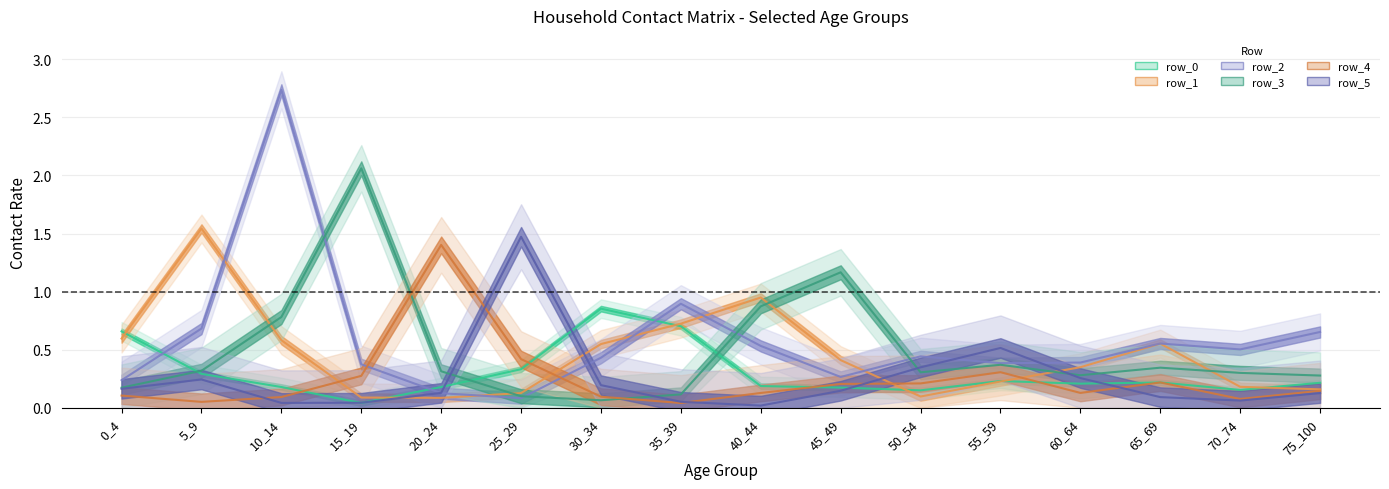

True or false: row_3 has more than 1 points higher than both neighbors.

True